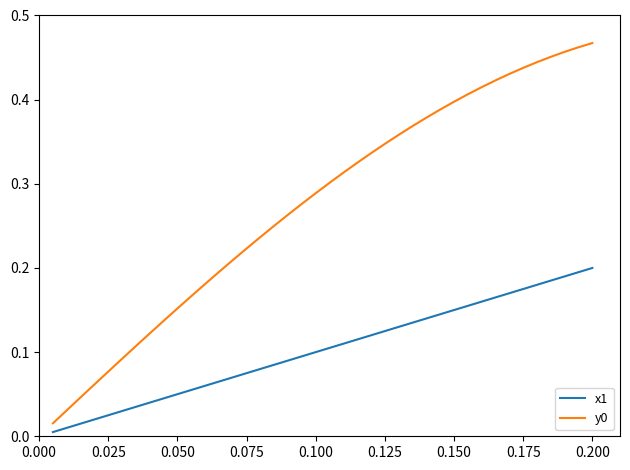

True or false: y0 and x1 intersect in this chart.

False